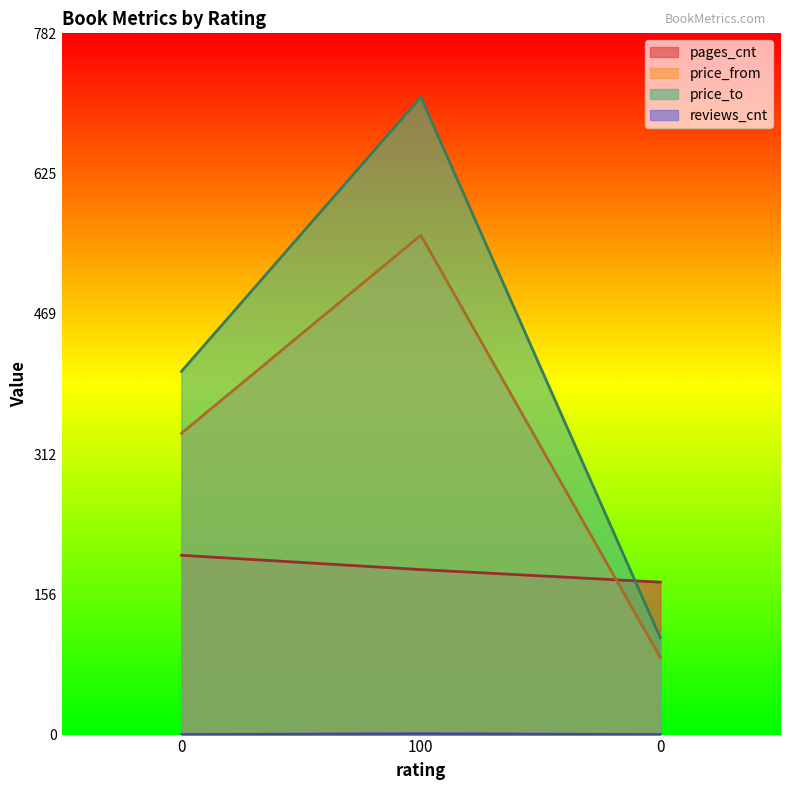

Which series has the largest range (max minus min)?

price_to